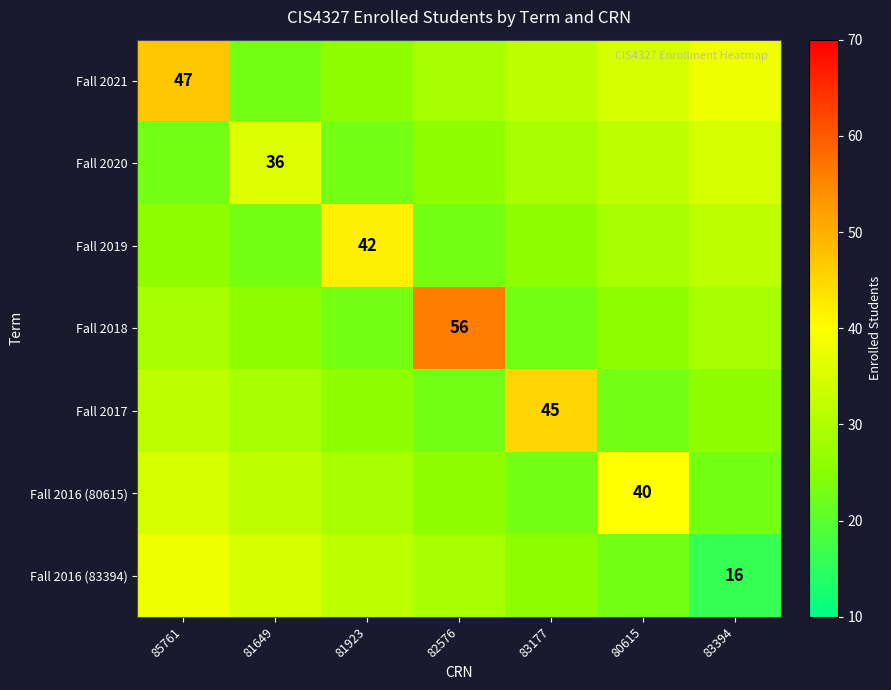

How many series are shown in this chart?

7